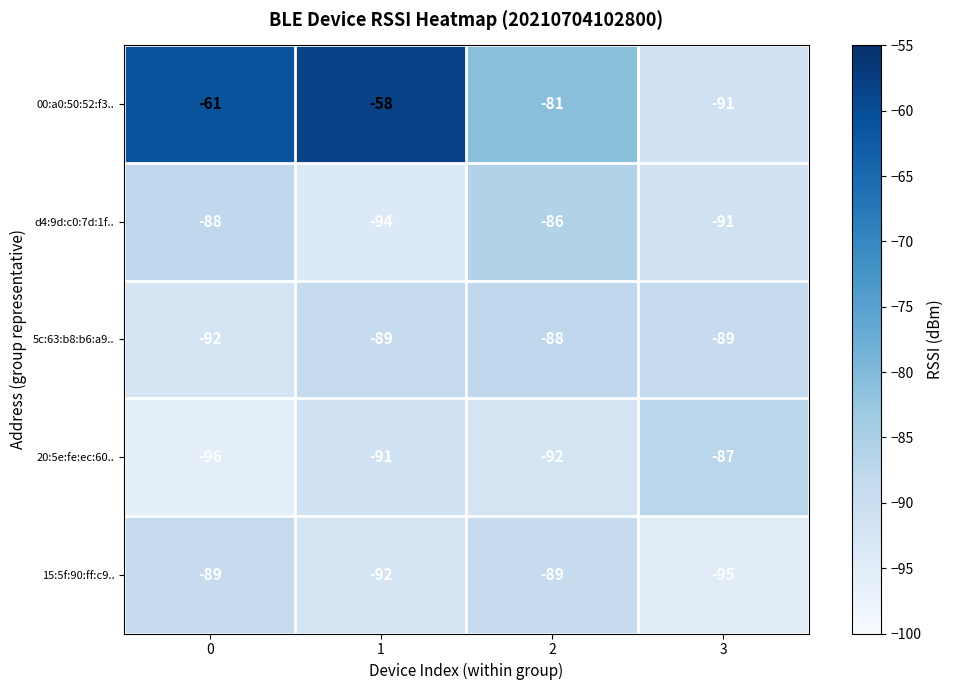

Which series has the largest total across all categories?

00:a0:50:52:f3..